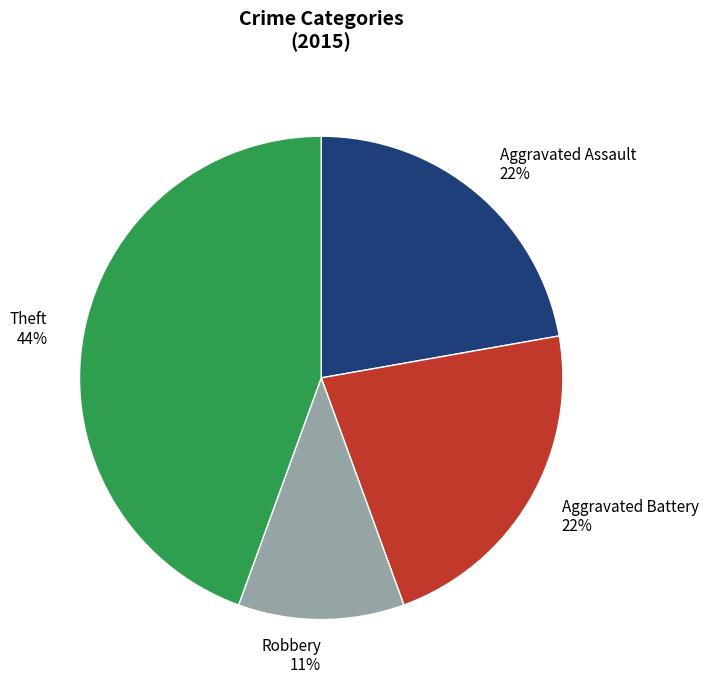

Between Aggravated Battery and Theft, which is larger?

Theft